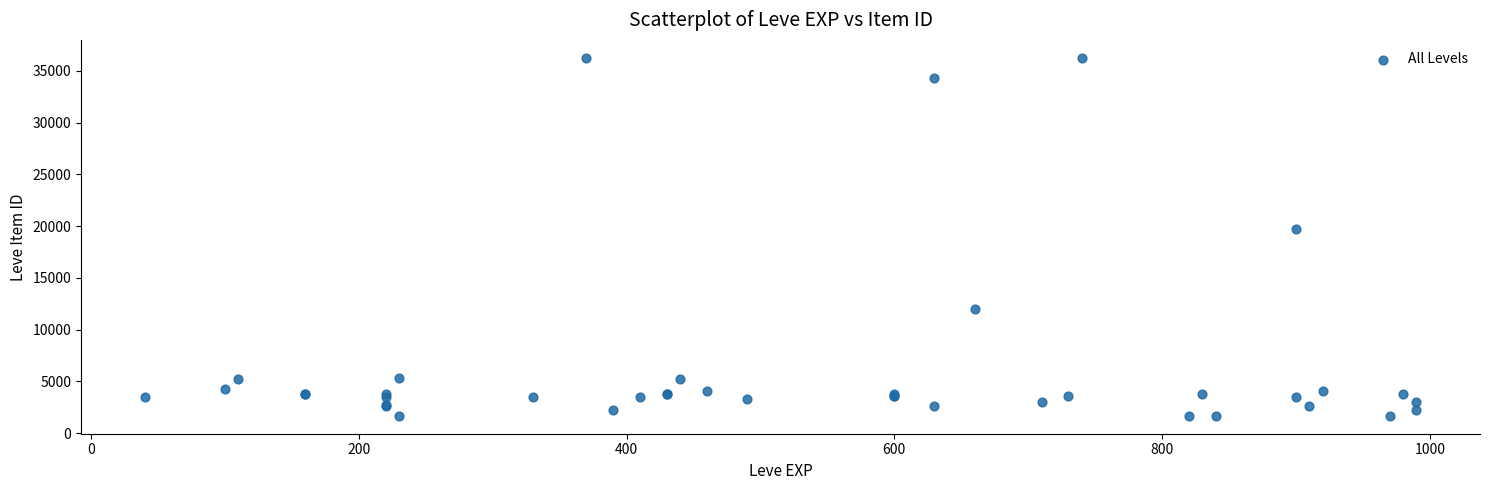

What Y value in the scatter plot is closest to 18967?

19744